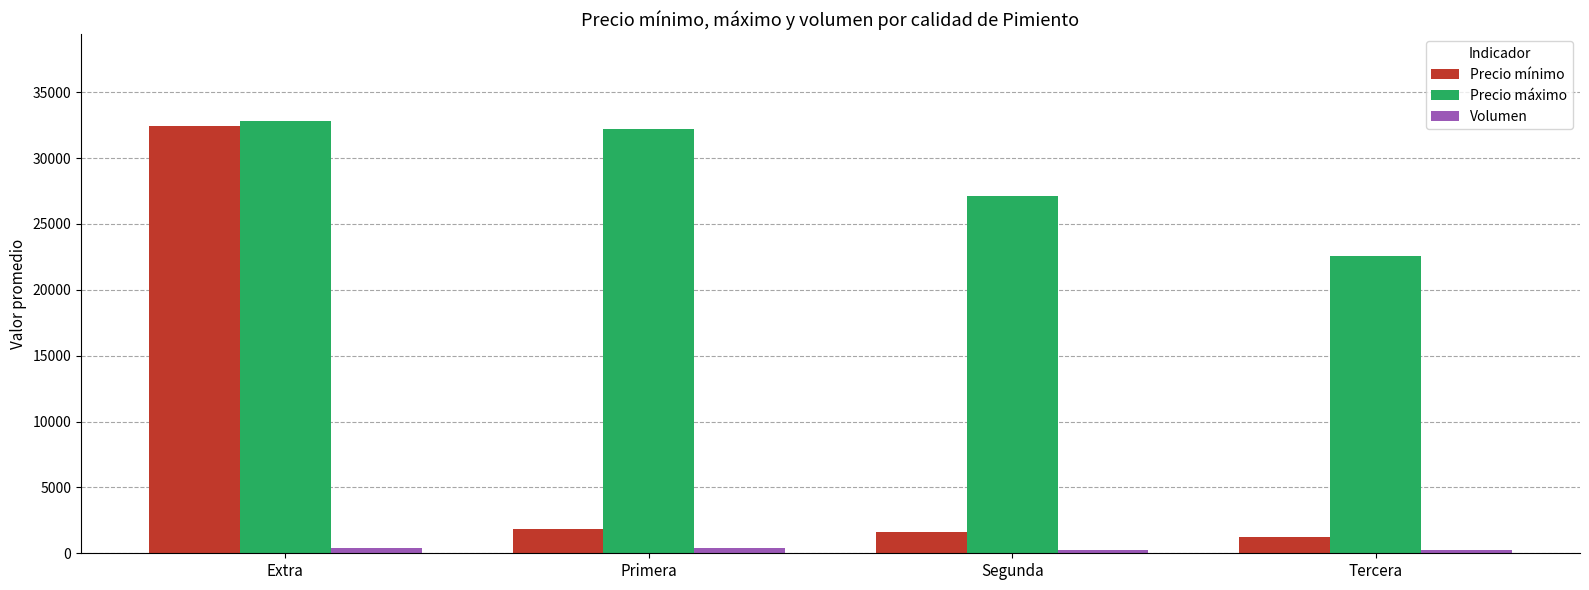

What are all the series names shown in the legend?

Precio mínimo, Precio máximo, Volumen